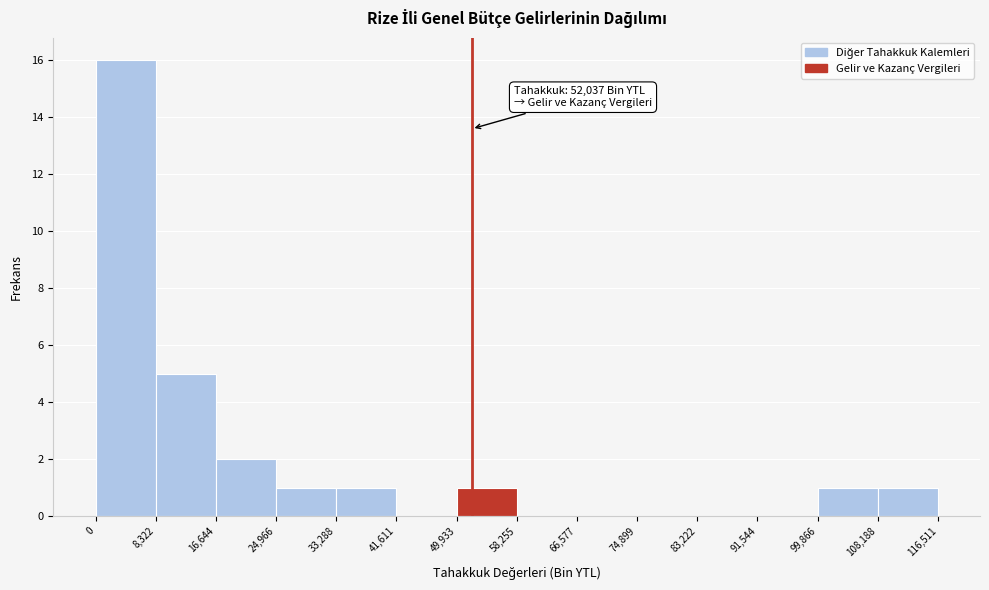

Which range on the x-axis has the tallest bar?

0 to 8,322